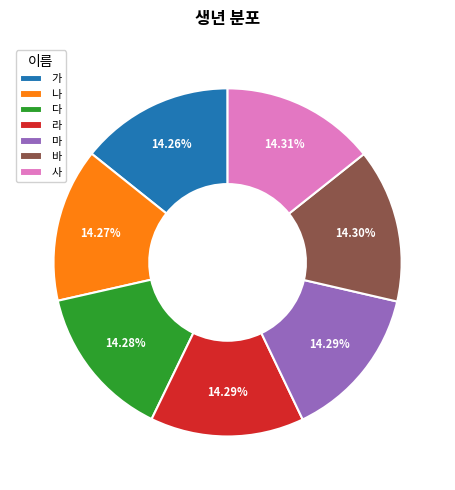

How many slices are in this pie chart?

7